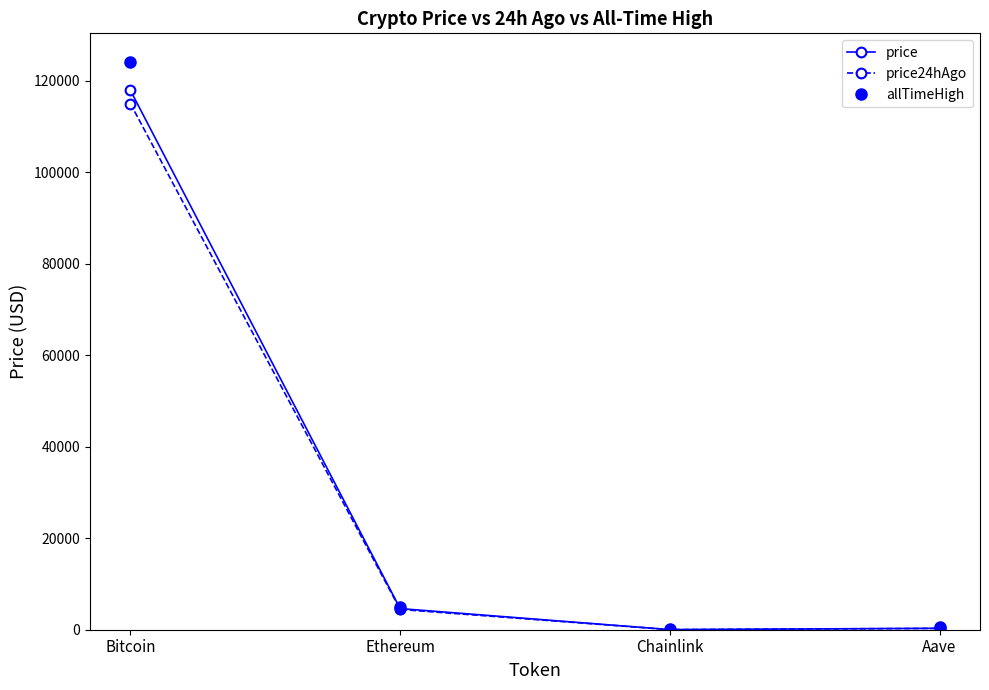

What is the minimum value shown in the chart?

22.9